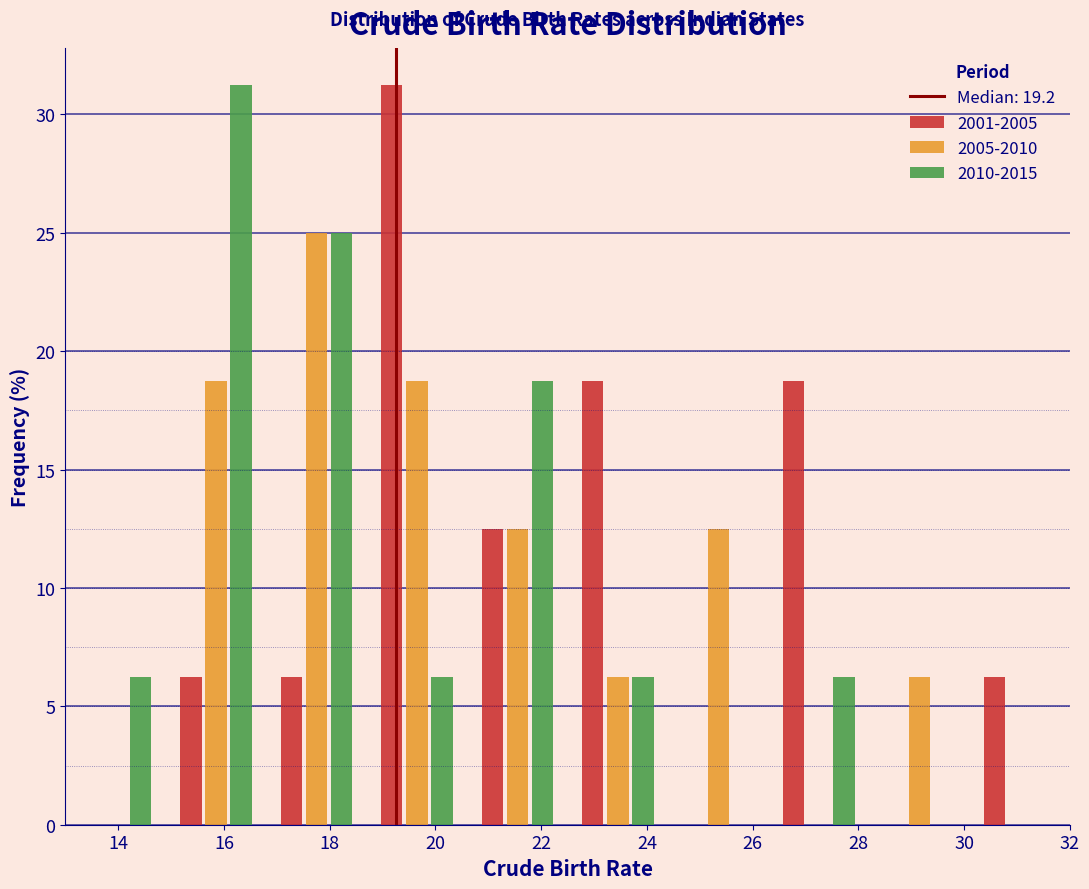

In the 2001-2005 series, which range on the x-axis has the tallest bar?

18.7 to 20.6